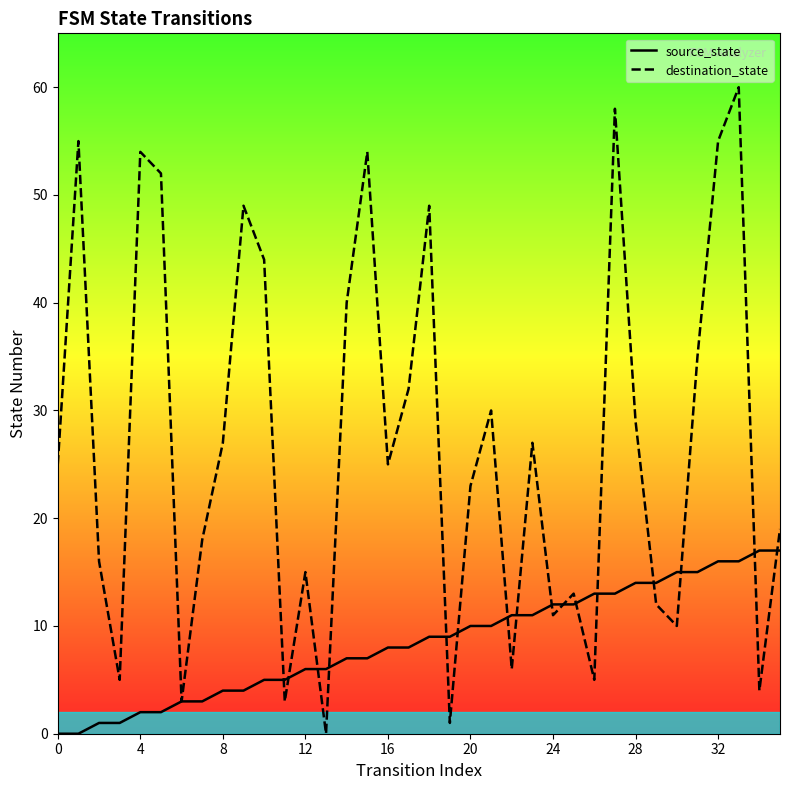

Which series has the widest spread of values?

destination_state